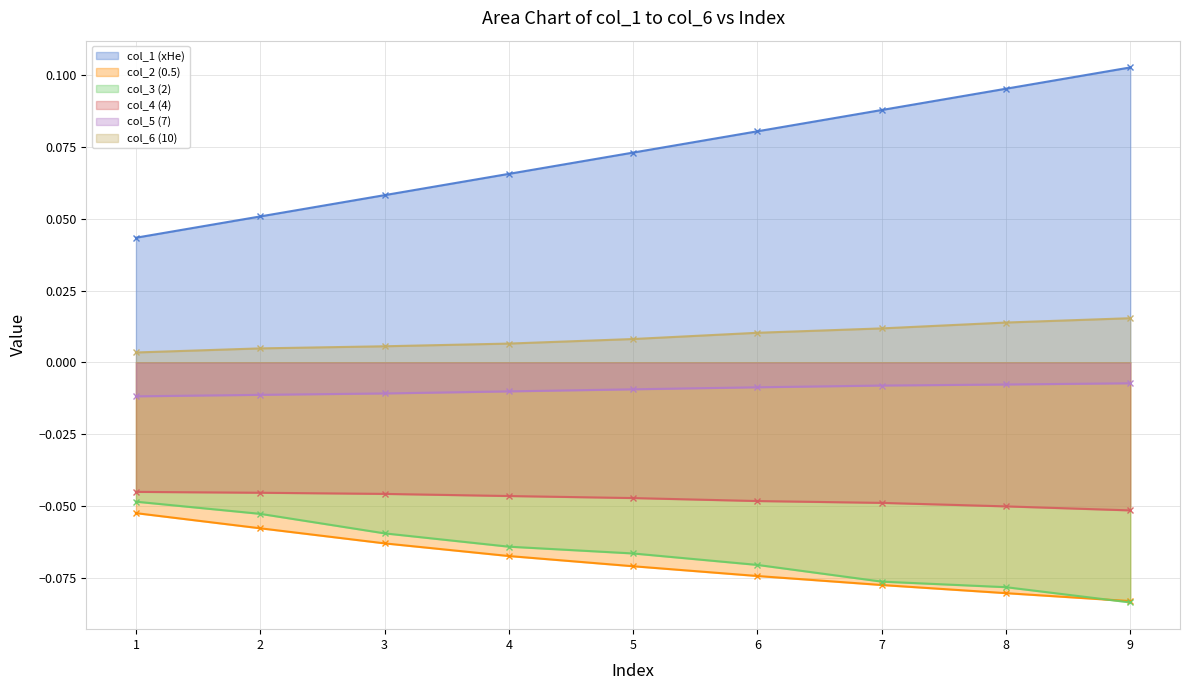

The col_3 (2) series shows -0.0 at 8. True or false?

False